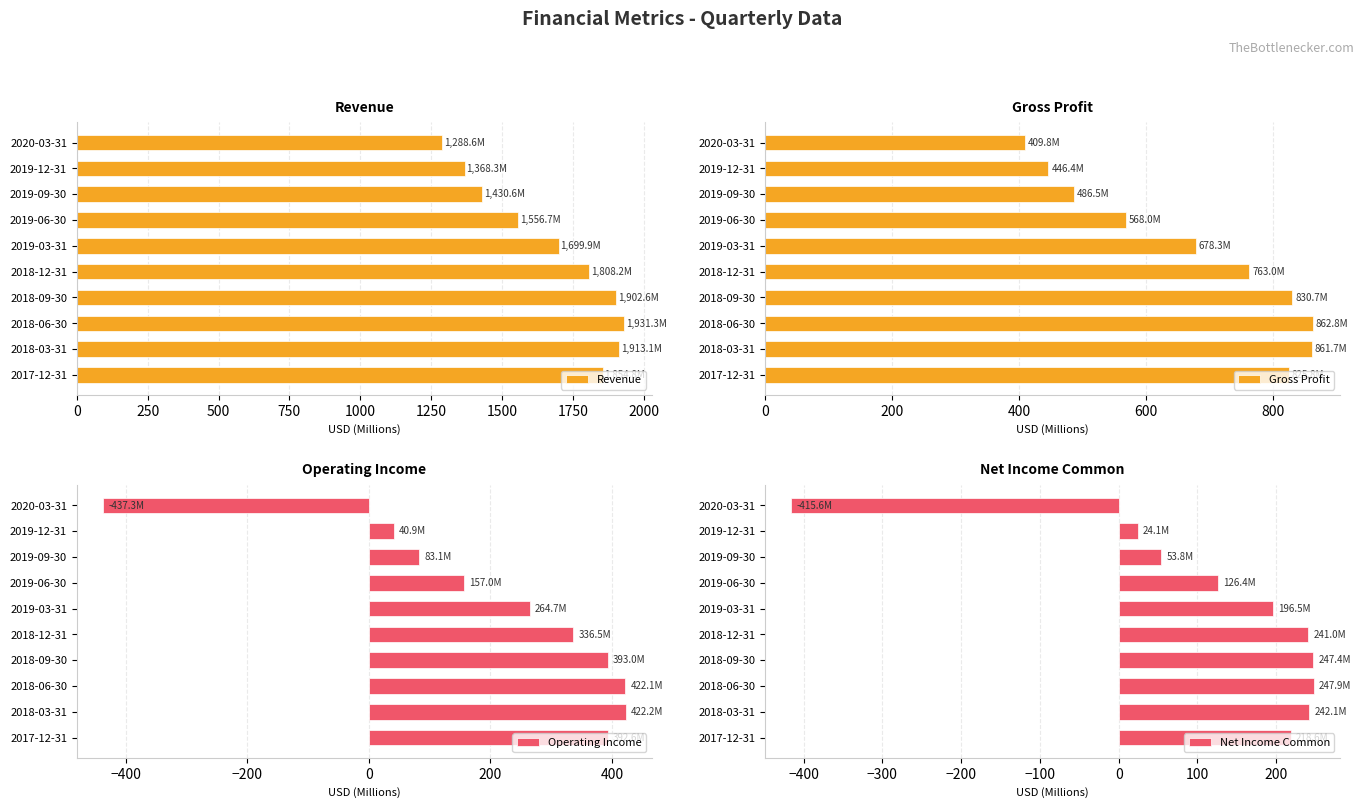

Reading right to left, what are all the values shown in this chart?

Revenue: 1854.8	1913.1	1931.3	1902.6	1808.2	1699.9	1556.7	1430.6	1368.3	1288.6
Gross Profit: 825.8	861.7	862.8	830.7	763.0	678.3	568.0	486.5	446.4	409.8
Operating Income: 392.6	422.2	422.1	393.0	336.5	264.7	157.0	83.1	40.9	-437.3
Net Income Common: 218.6	242.1	247.9	247.4	241.0	196.5	126.4	53.8	24.1	-415.6